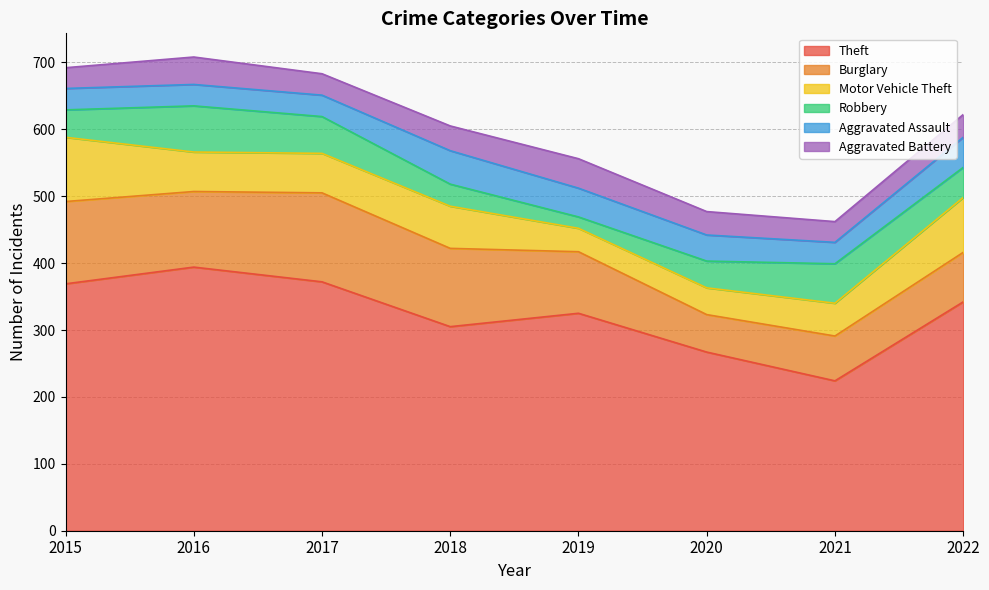

How many values in the Burglary series are below 113?

4